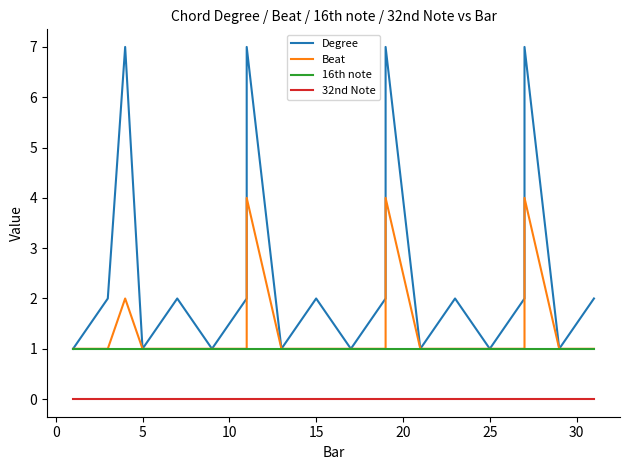

The Beat series shows 0 at 25. True or false?

False